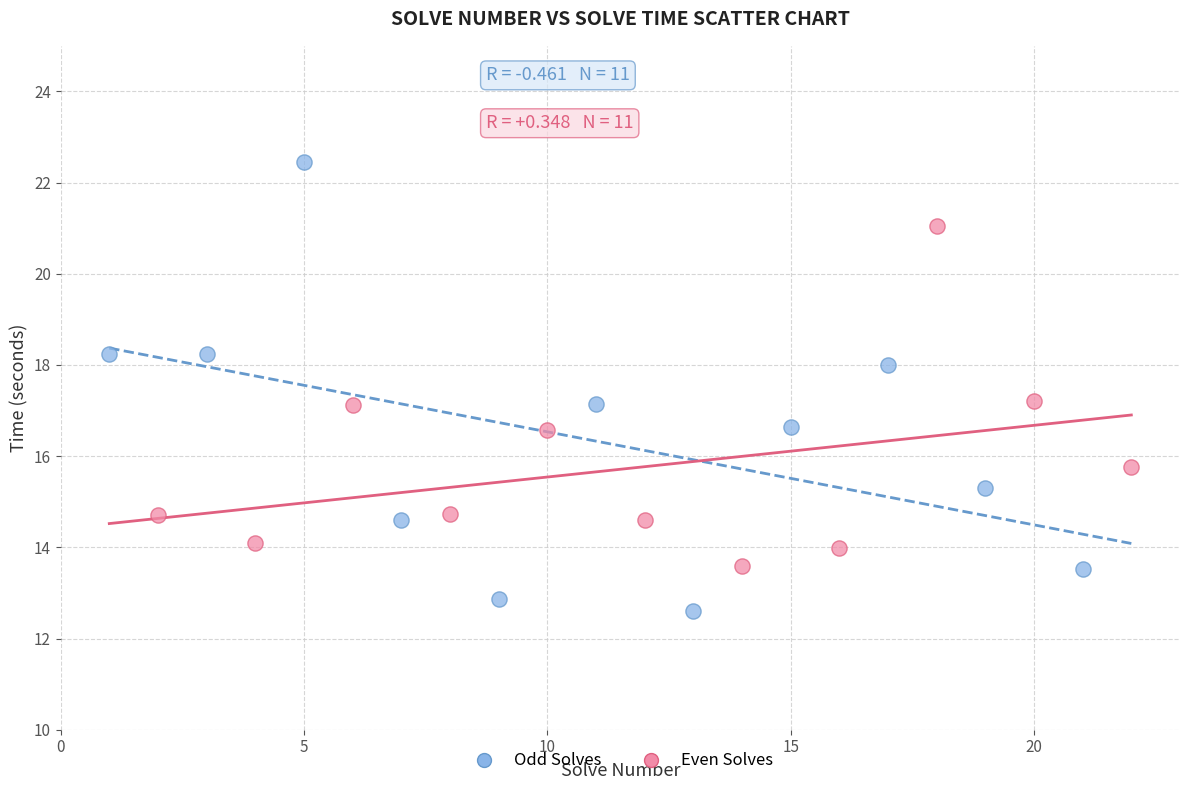

Which series has the widest spread of Y values?

Odd Solves